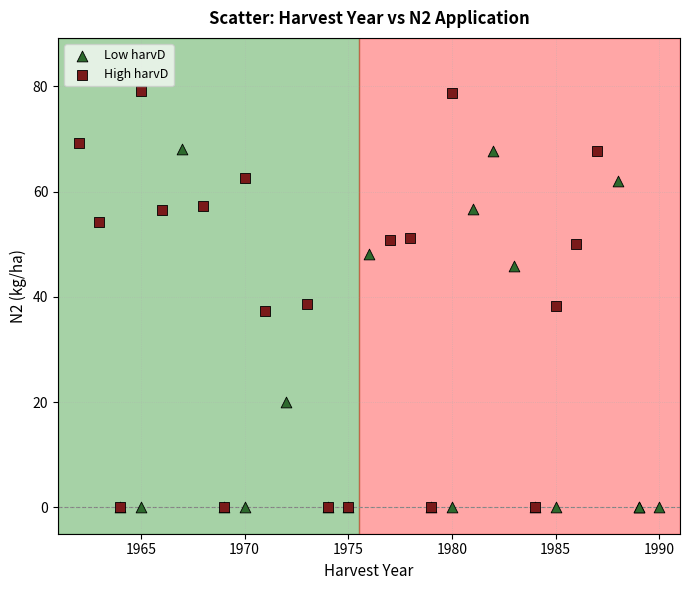

Which series has the largest Y range (max minus min)?

High harvD